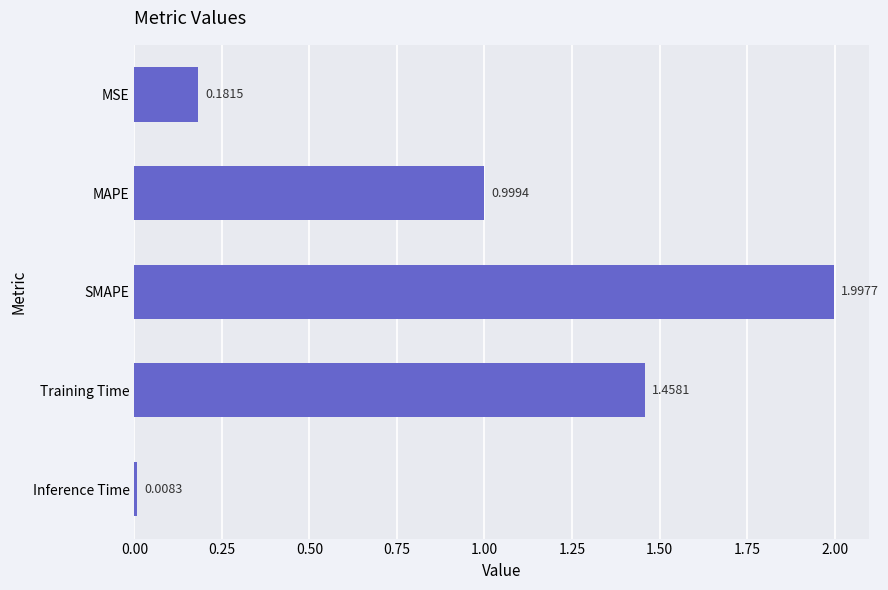

Between MSE and Training Time, which is larger?

Training Time